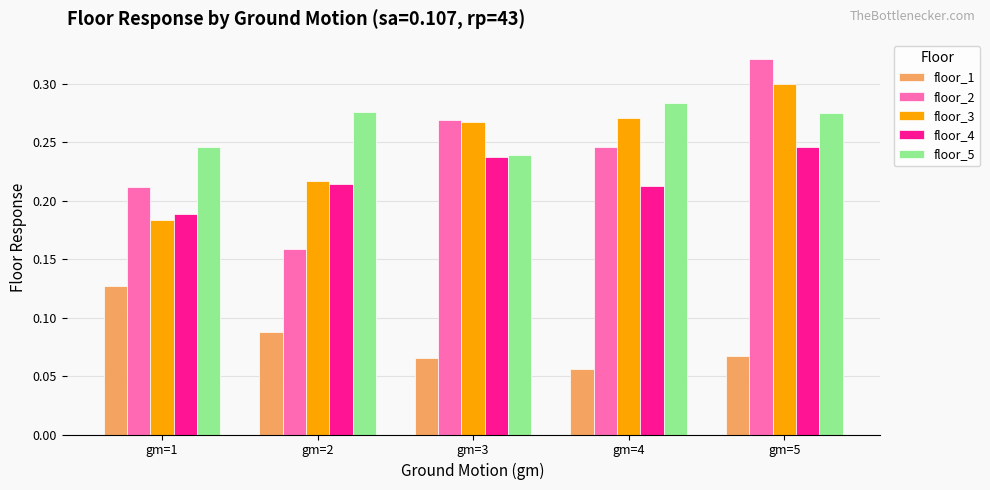

Is it true that floor_2 equals 0.3 at gm=3?

True